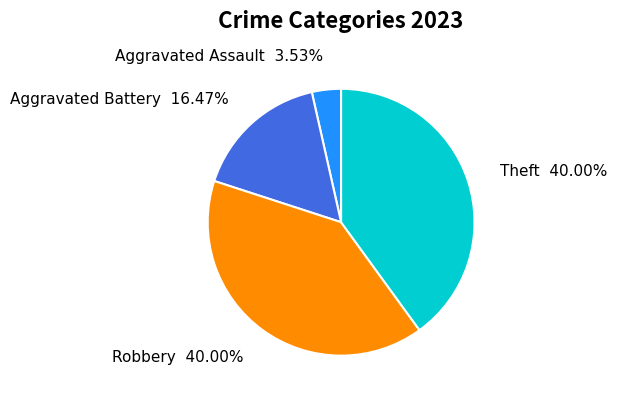

Is there a majority slice in this chart?

No